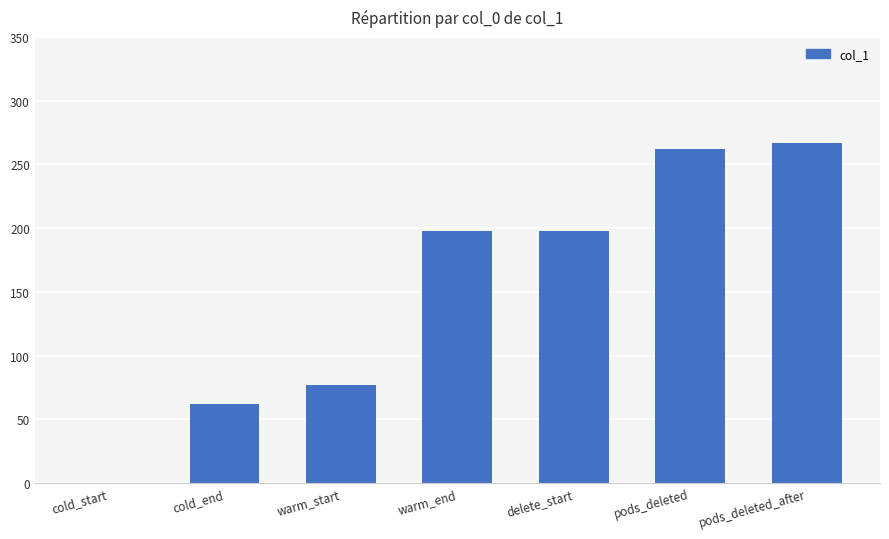

What is the greatest value displayed?

267.1